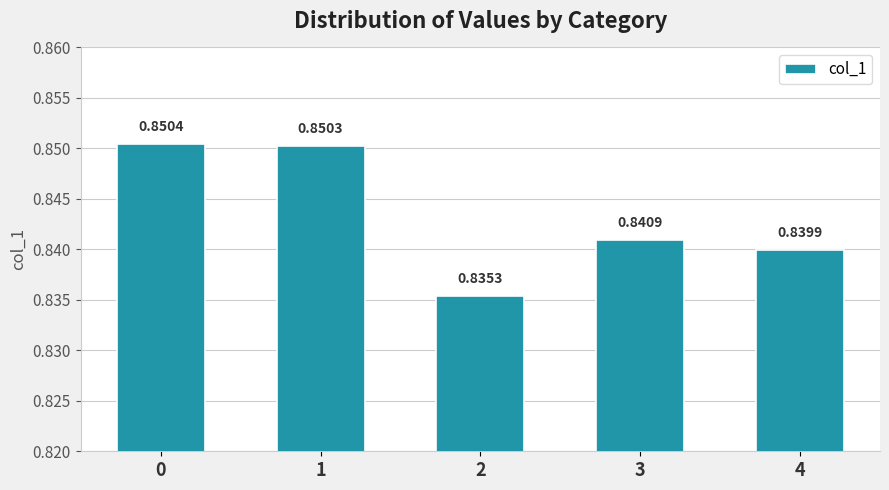

List the labels in order of value, largest first.

0, 1, 3, 4, 2